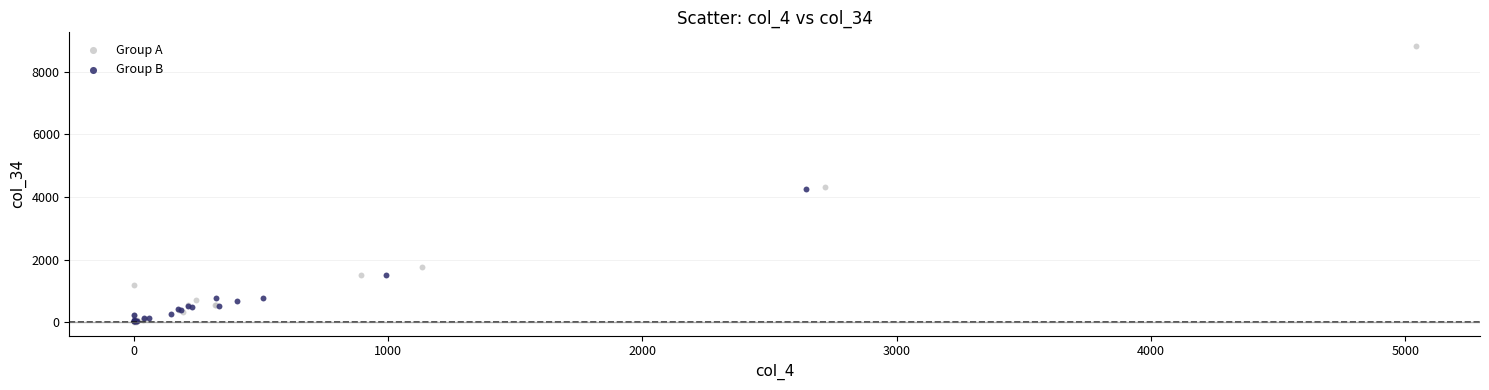

Which series contains the highest Y value?

Group A